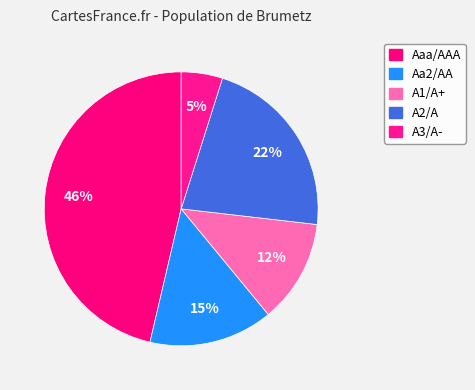

To the nearest percent, what is the difference between the largest and smallest slice percentages?

41%